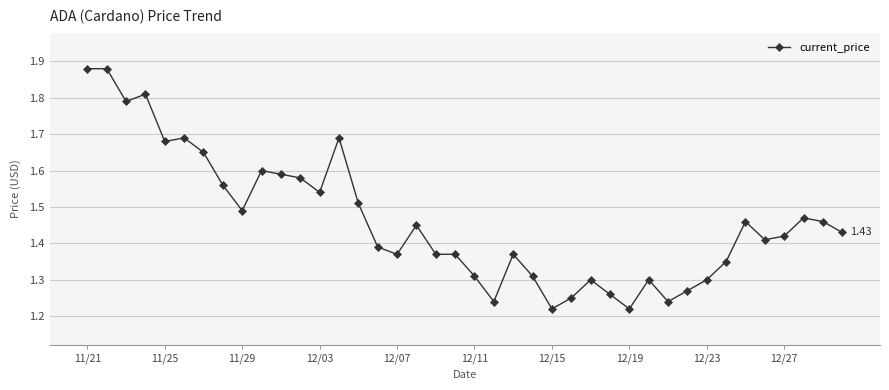

What is the difference between the maximum and second lowest values?

0.7